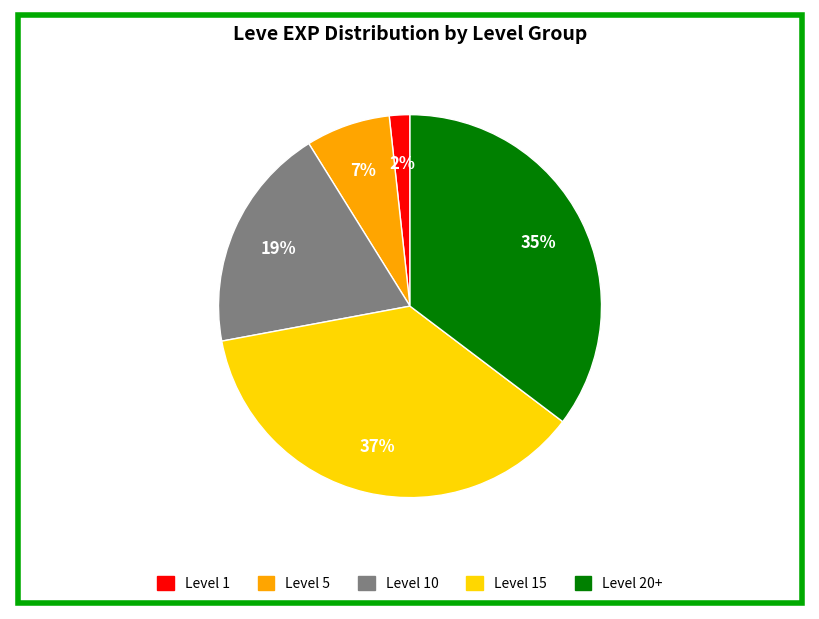

Is there any slice that represents more than half of the pie?

No